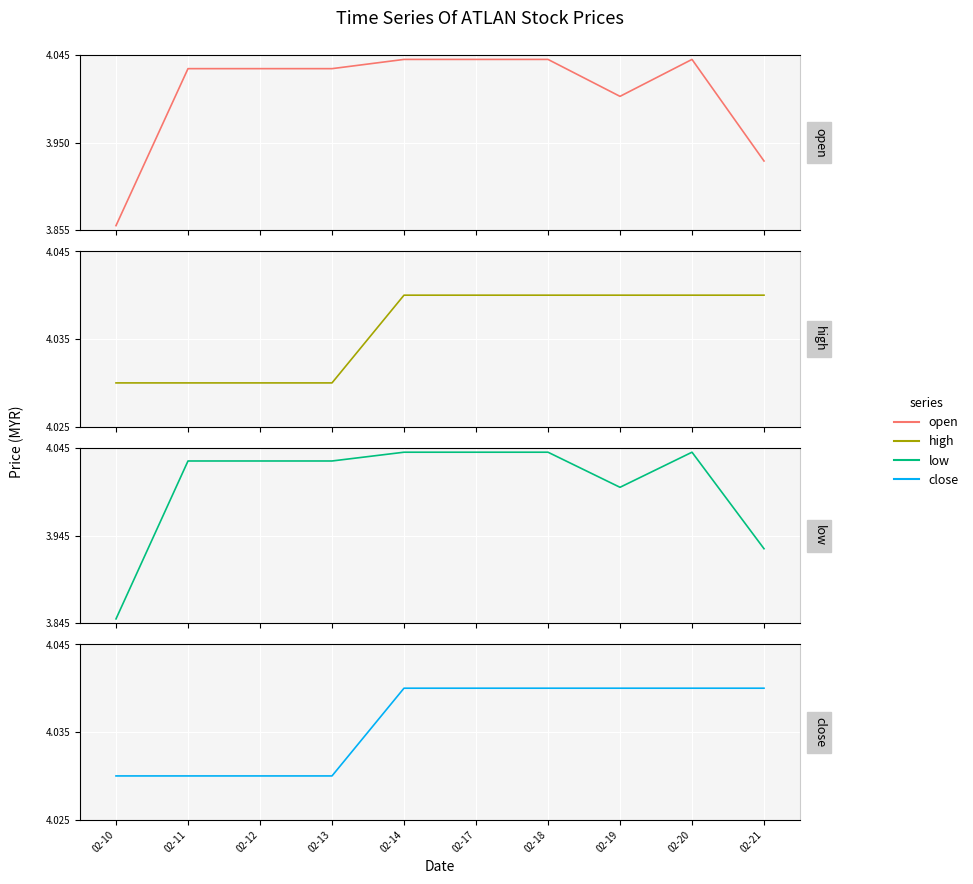

What is the maximum value shown in the chart?

4.0